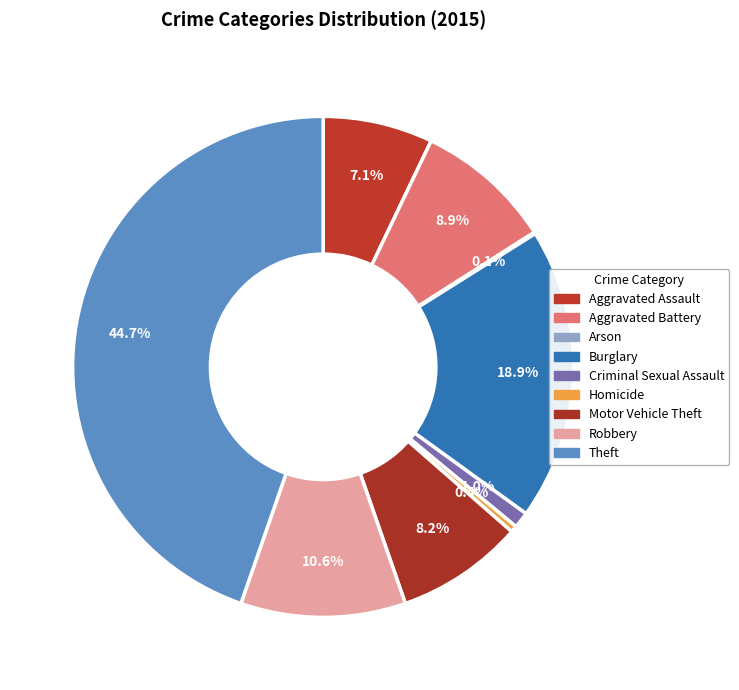

What percentage is the Robbery slice, to the nearest percent?

11%